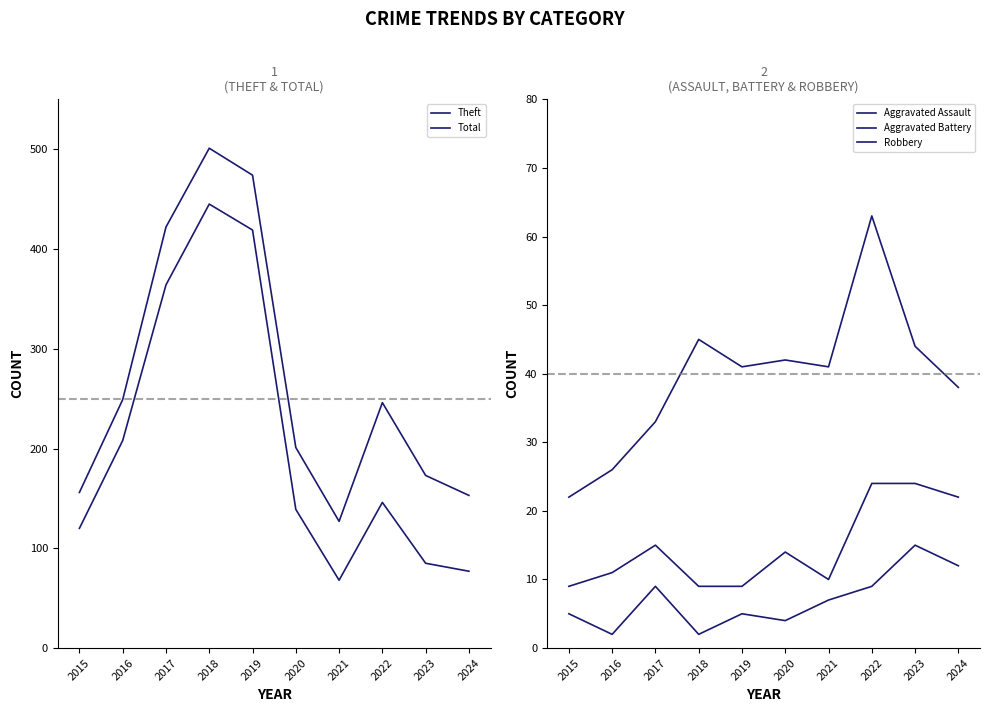

How many data points in Aggravated Assault are above 7?

4